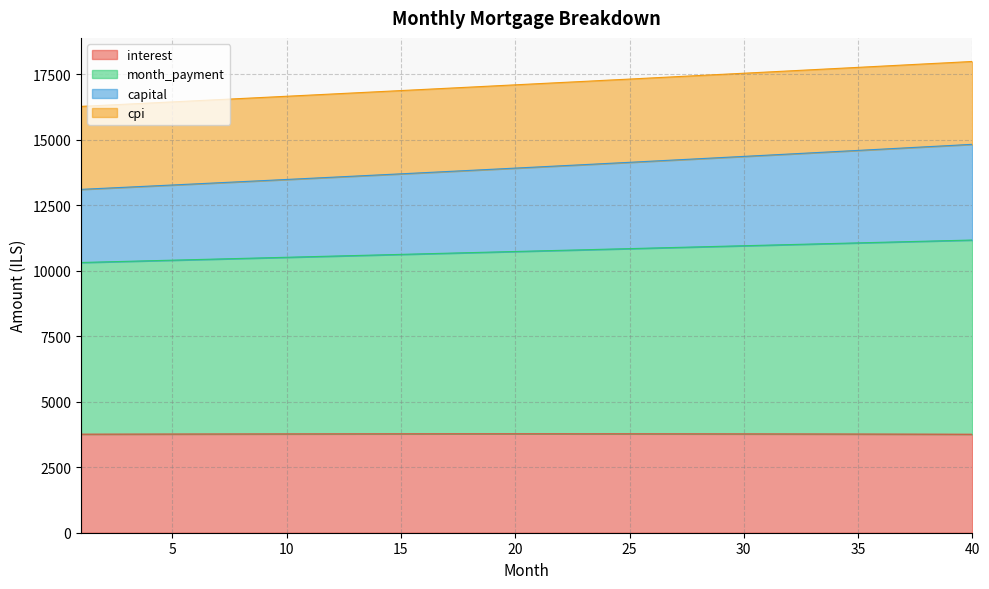

Is it true that month_payment equals 13400.1 at 8?

True